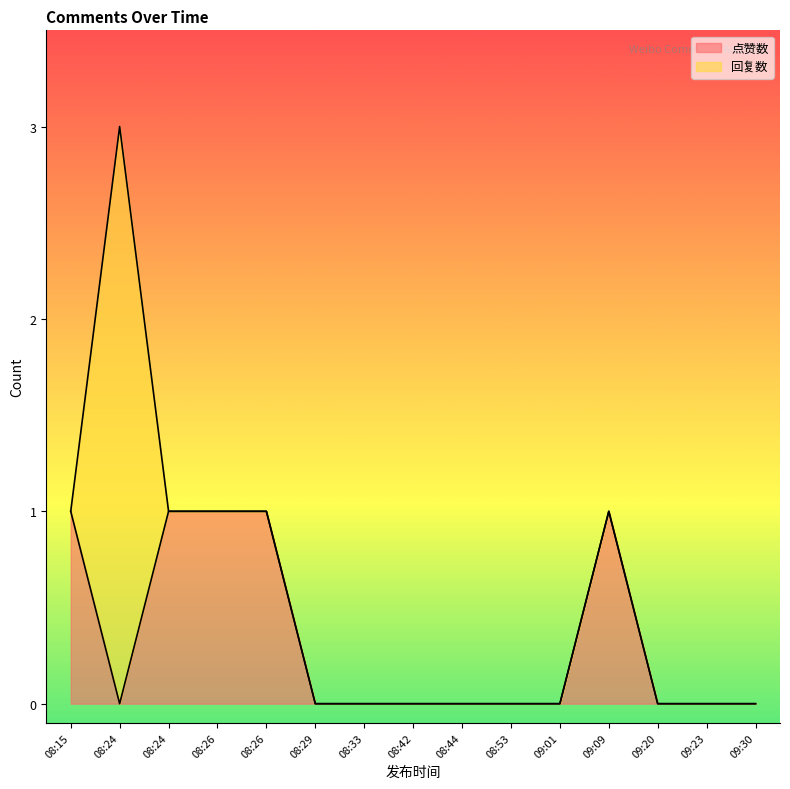

Between 09:20 and 08:33, which is larger?

09:20